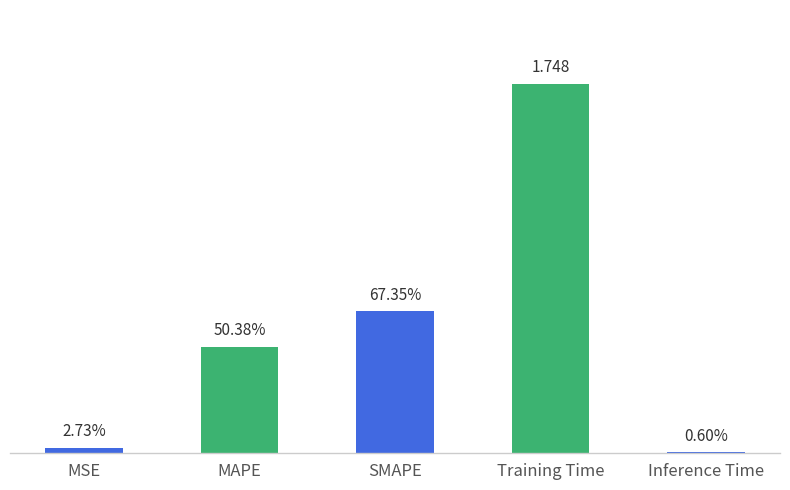

What is the difference between the maximum and minimum values?

1.7